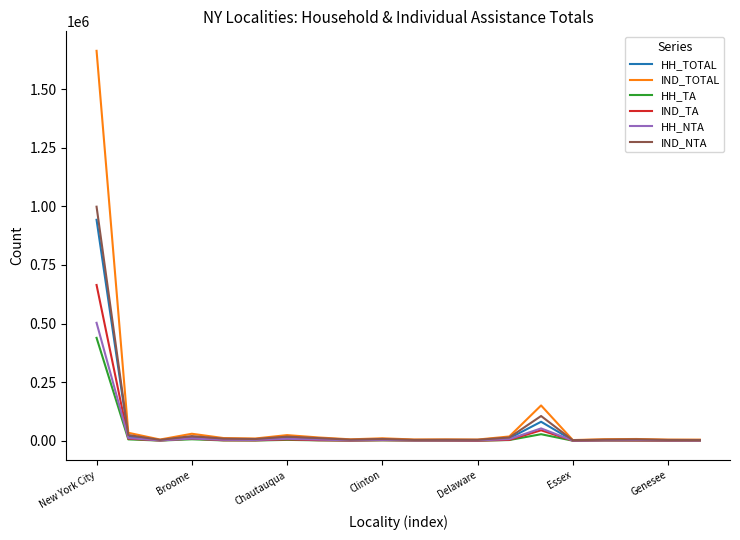

What is the difference between the maximum and minimum values in the IND_NTA series?

995778